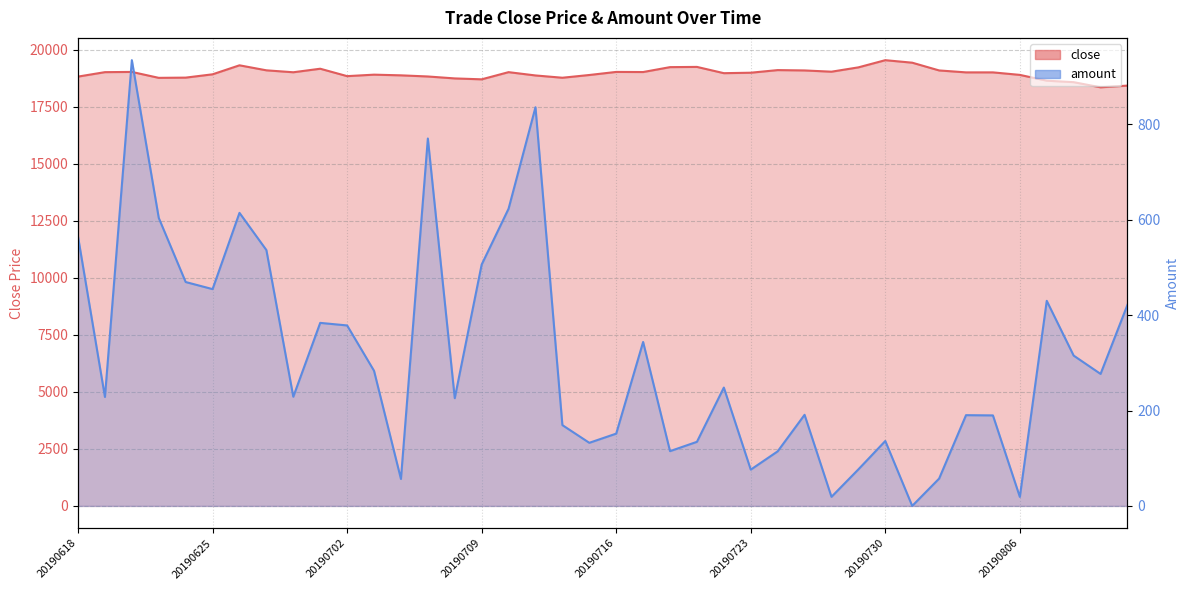

Which series has the widest spread of values?

close